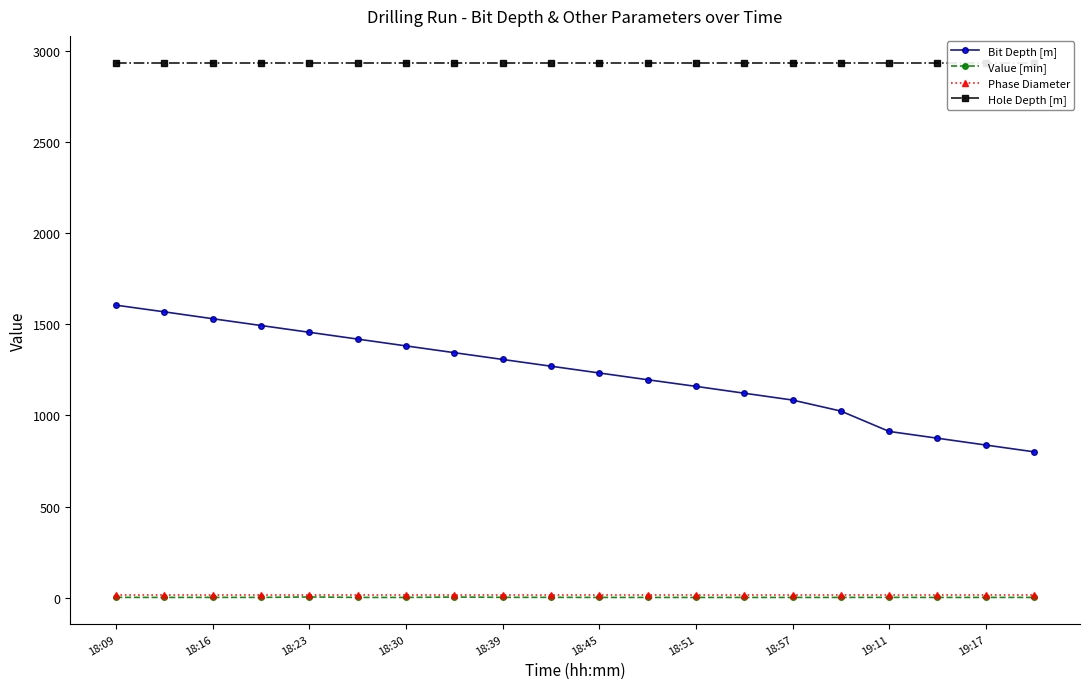

True or false: Phase Diameter and Hole Depth [m] intersect in this chart.

False